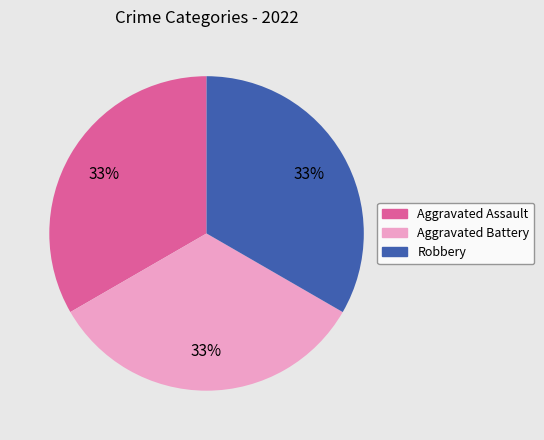

To the nearest percent, what is the difference between the largest and smallest slice percentages?

0%